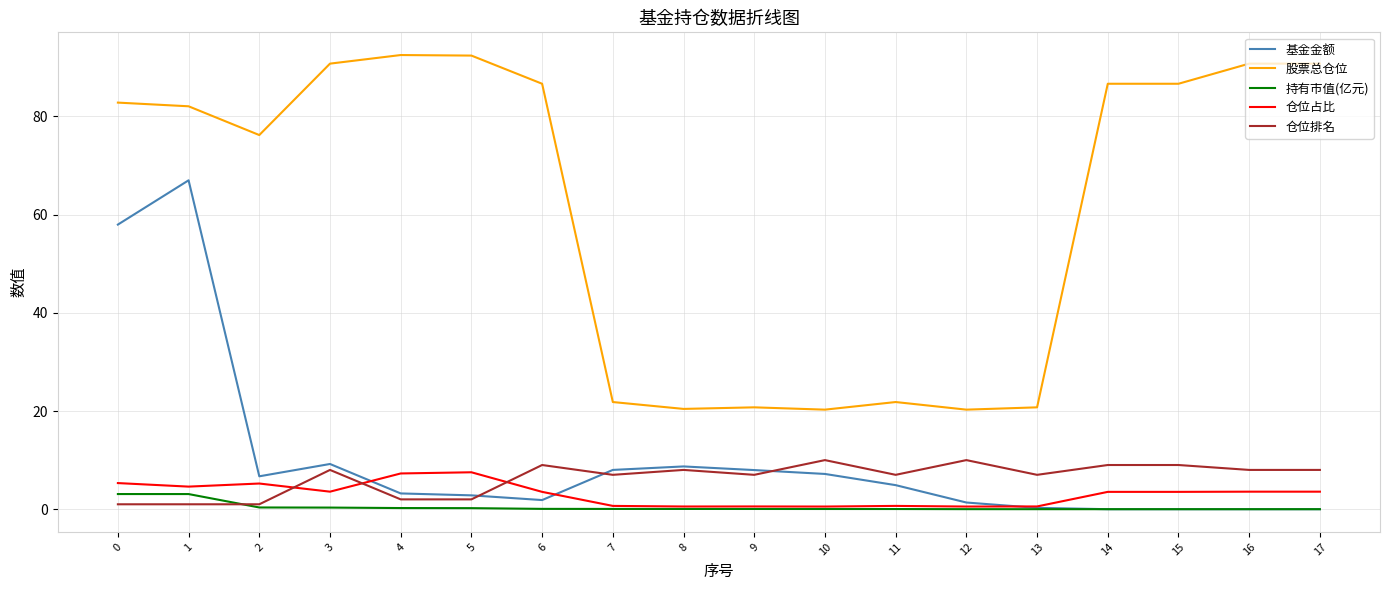

What is the highest value of the 基金金额 series?

67.0